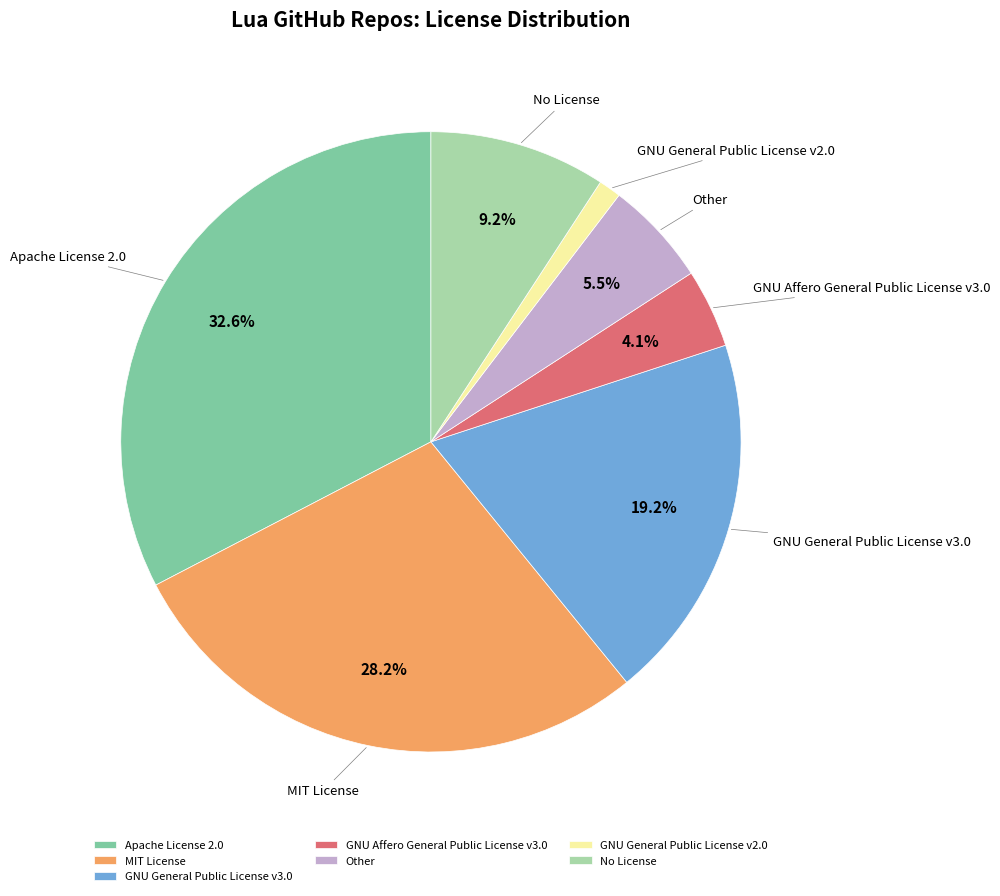

To the nearest percent, what percentage of the pie is GNU General Public License v3.0?

19%